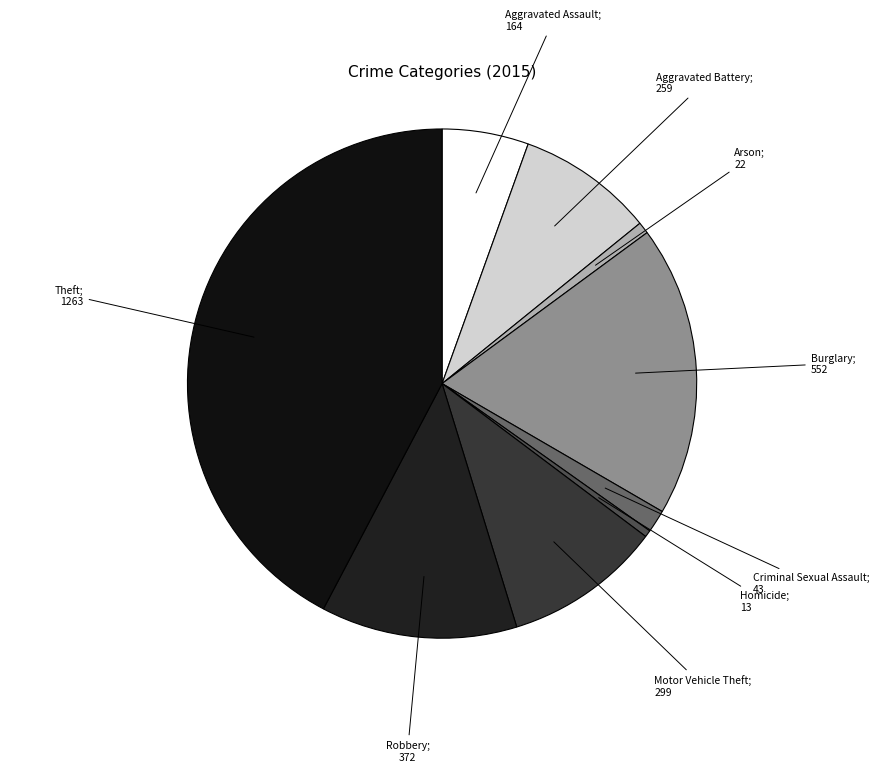

To the nearest percent, what is the average slice percentage?

11%